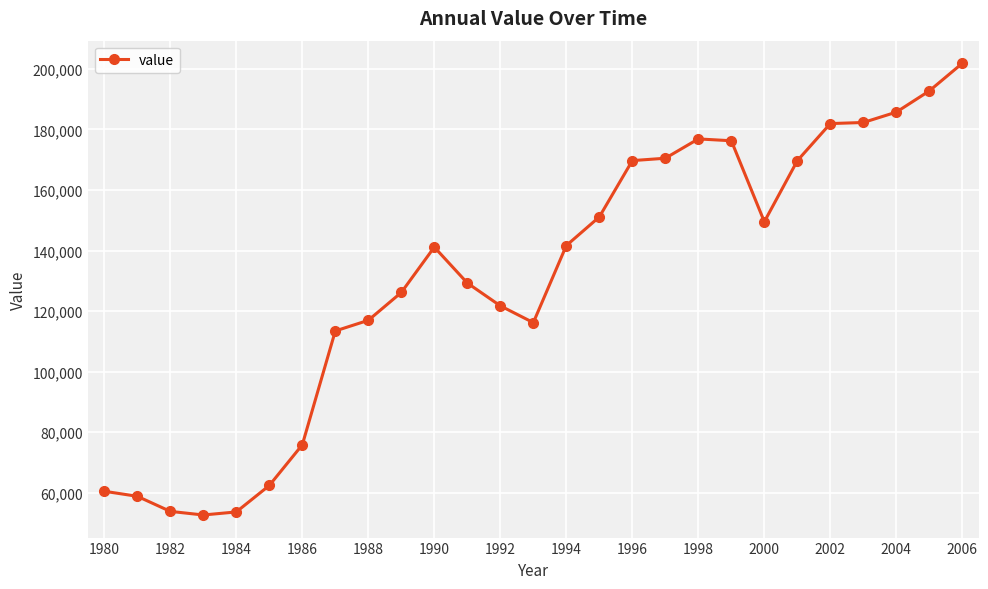

What is the value of the 10th point from the left?

126164